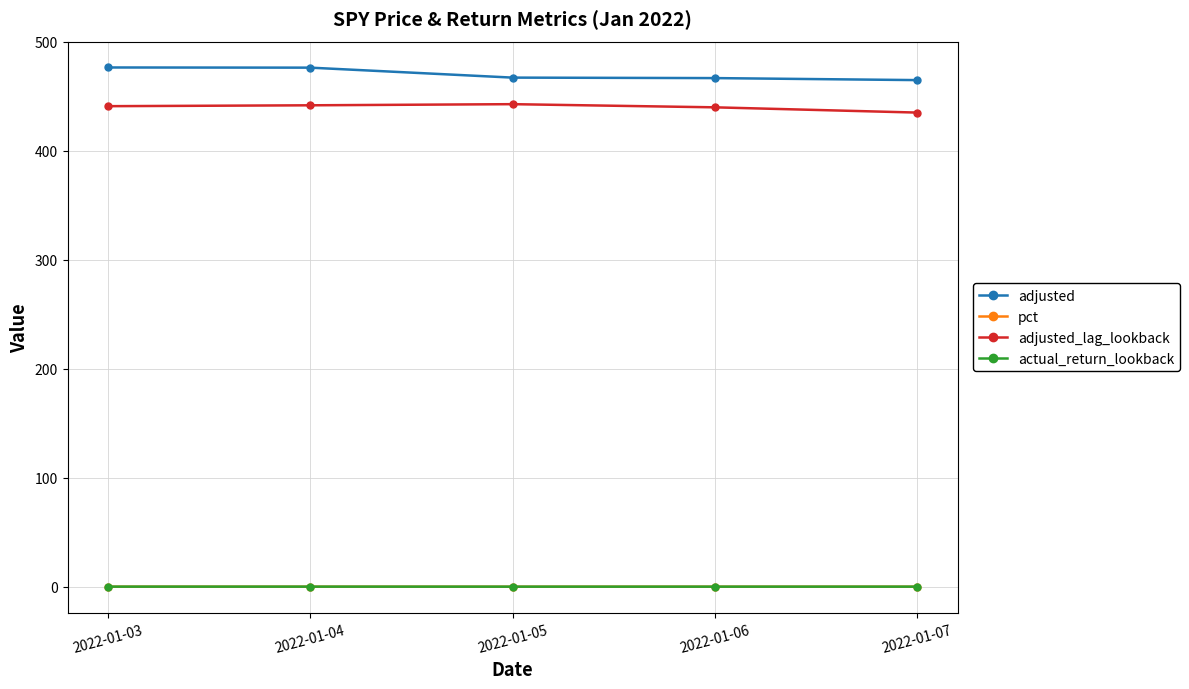

True or false: adjusted_lag_lookback and pct cross at least once.

False